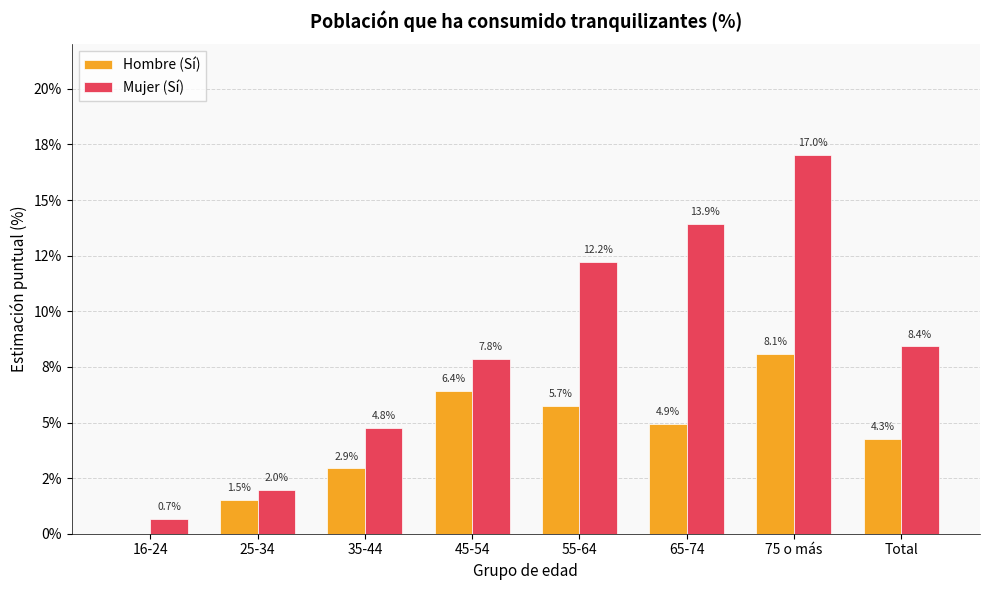

What is the difference between the Hombre (Sí) values at 65-74 and Total?

0.7